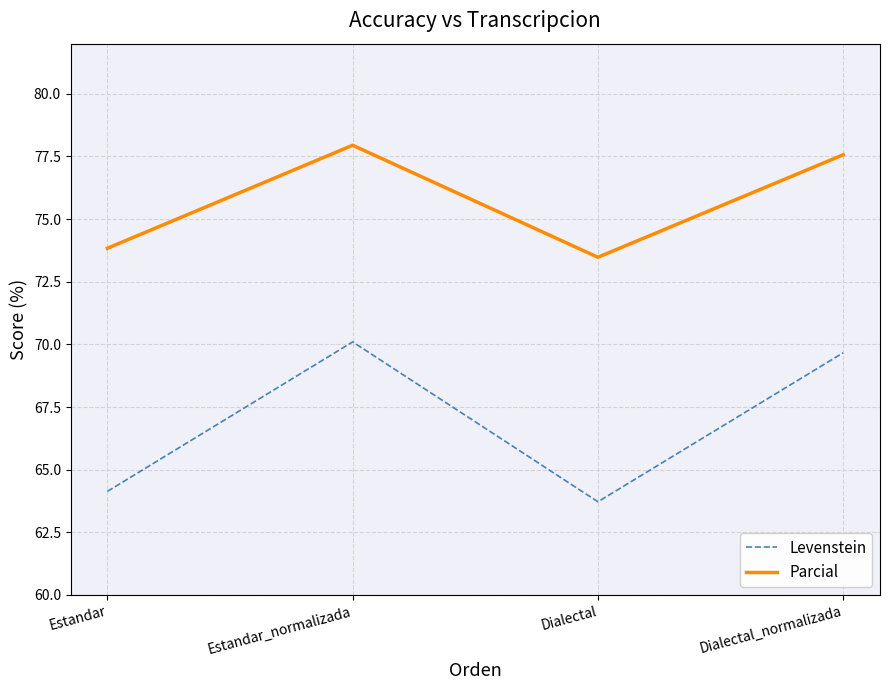

Where is the first local minimum for Levenstein?

Dialectal